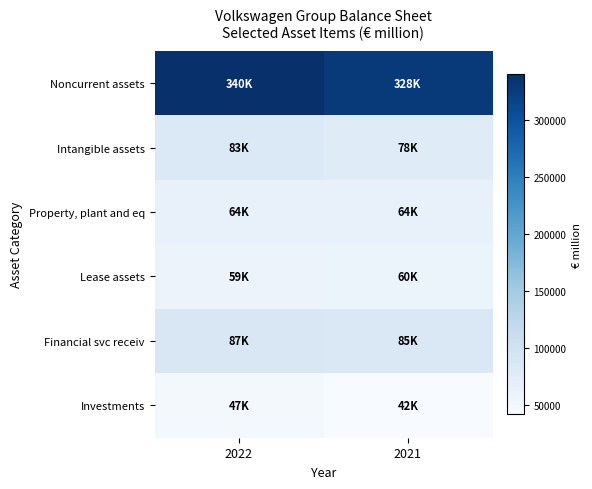

Which label corresponds to the smallest value in the chart?

2021